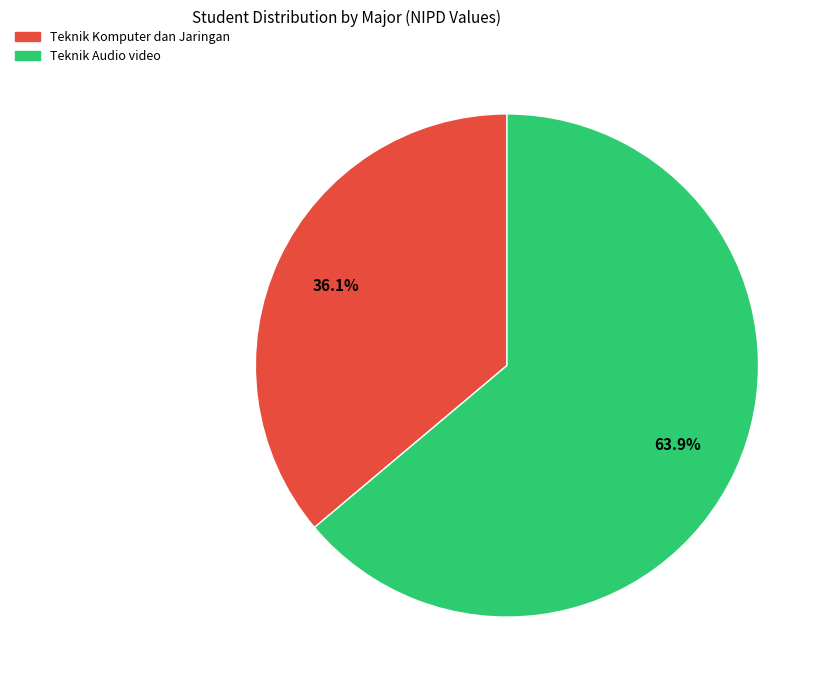

To the nearest percent, what percentage of the pie is Teknik Audio video?

64%